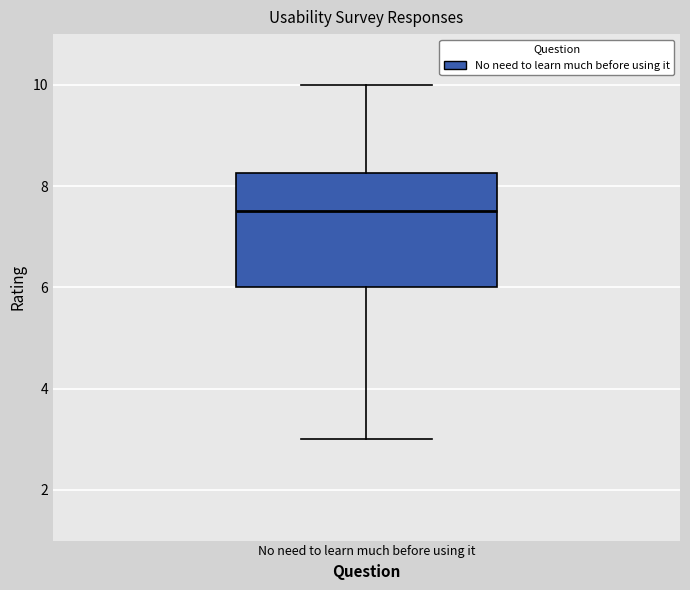

Where does the upper whisker of the box for No need to learn much before using it end on the y-axis? The values are not printed on the chart, so give them approximately, as read against the axis.

10.0